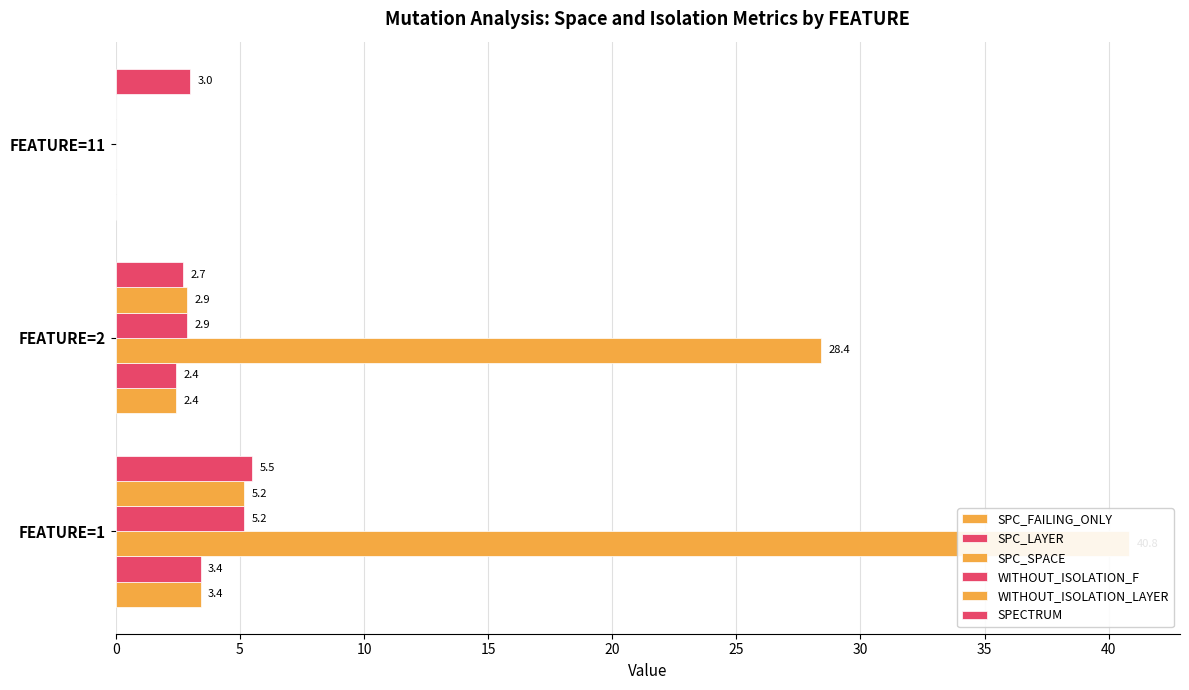

What is the difference between the maximum and minimum values in the SPC_FAILING_ONLY series?

3.4